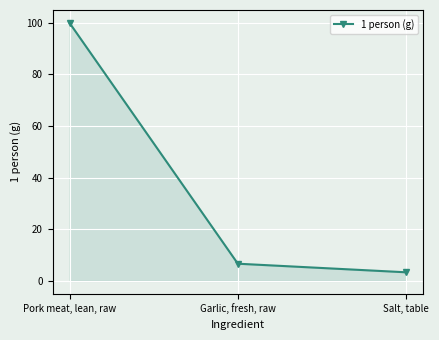

Does the chart display data point markers on the line(s)?

Yes